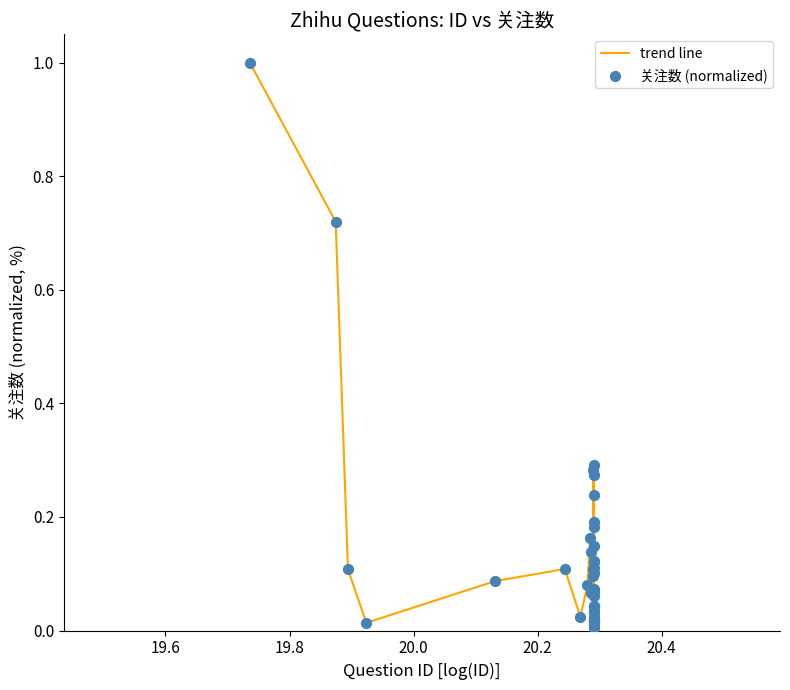

What is the difference between the maximum and minimum values?

1.0